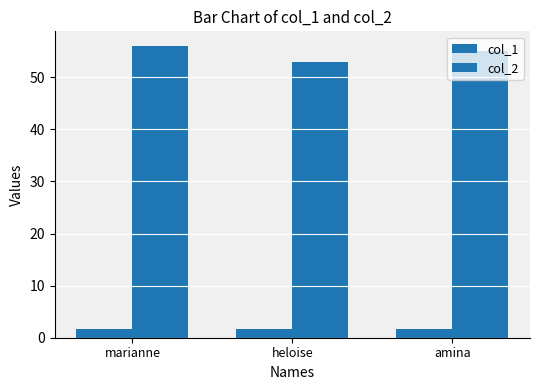

Rank the series by their average value, from lowest to highest.

col_1, col_2